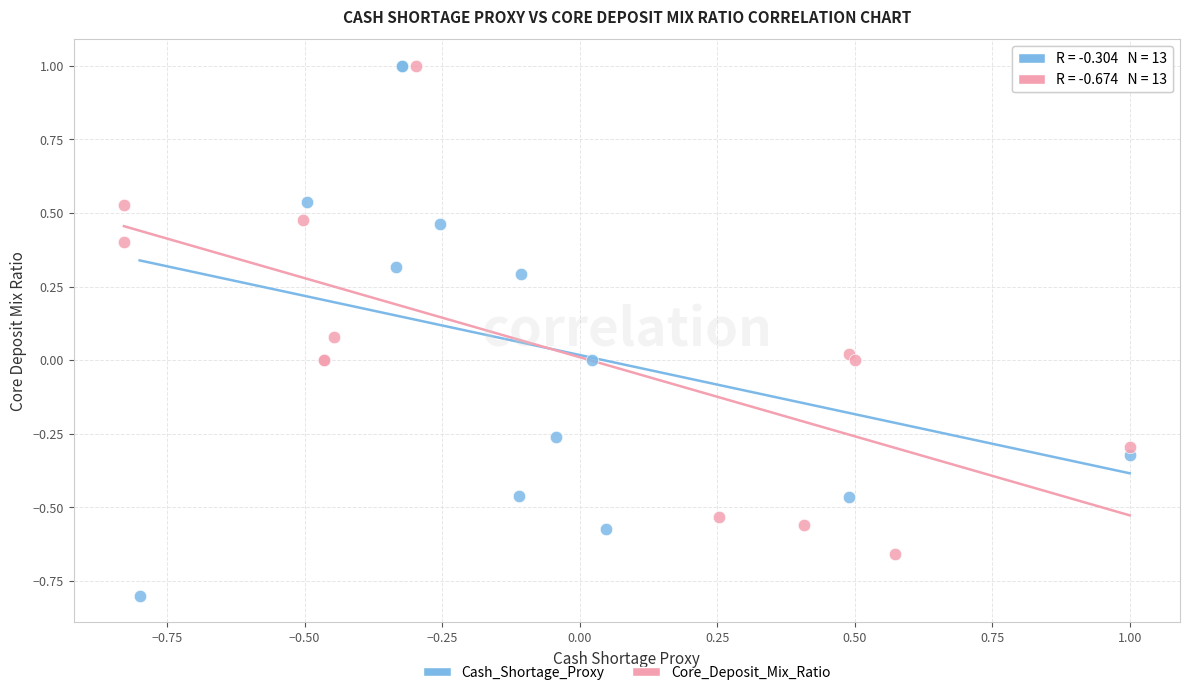

Which series reaches the minimum Y coordinate?

Cash_Shortage_Proxy